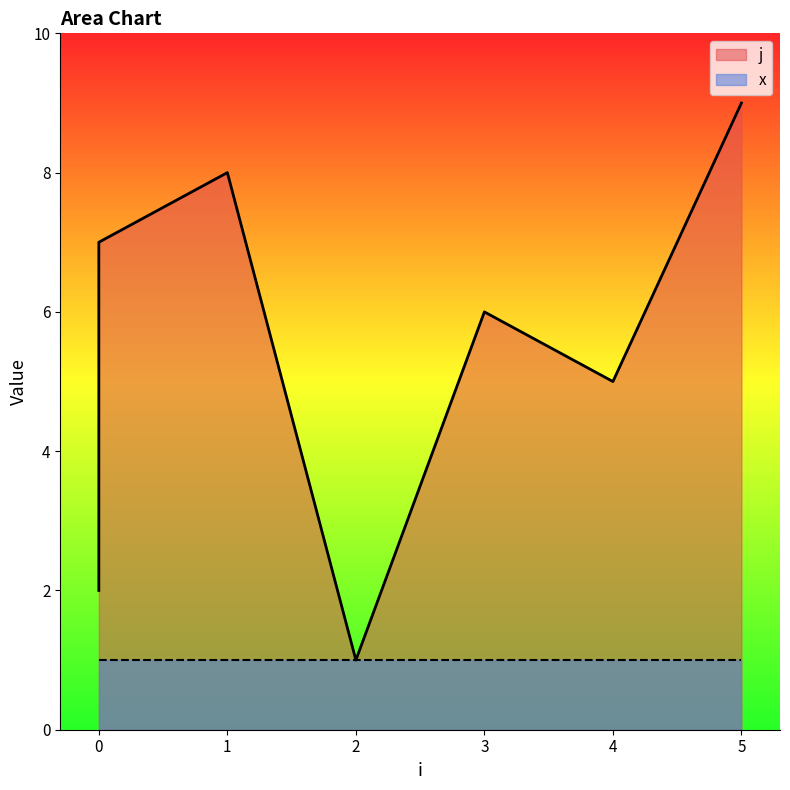

True or false: the data has more than 0 interior local peaks.

True